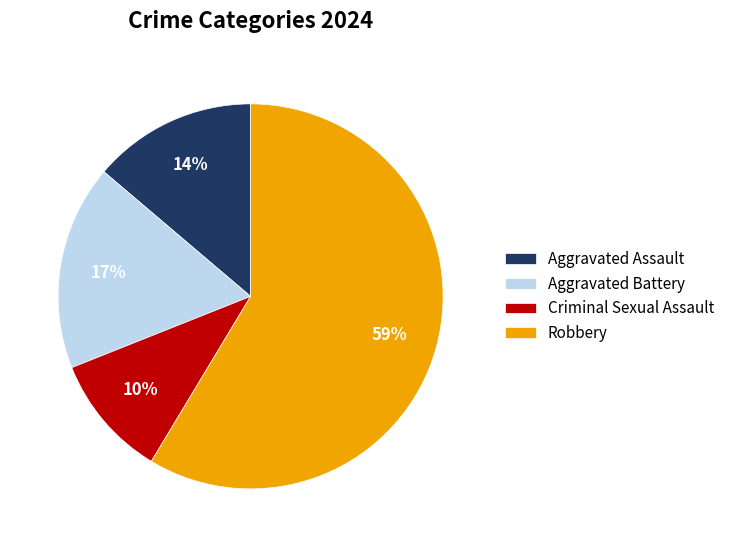

Rank the categories by value from lowest to highest.

Criminal Sexual Assault, Aggravated Assault, Aggravated Battery, Robbery